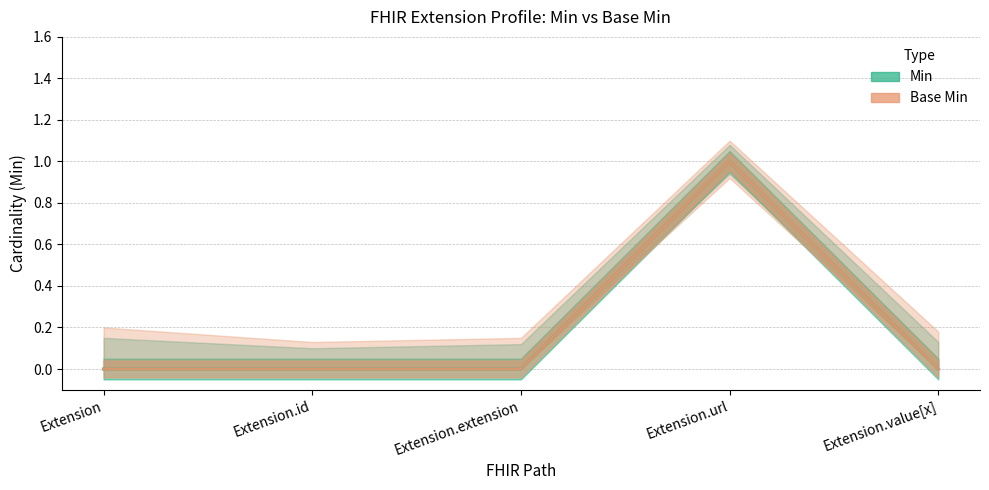

True or false: Min and Base Min intersect in this chart.

False